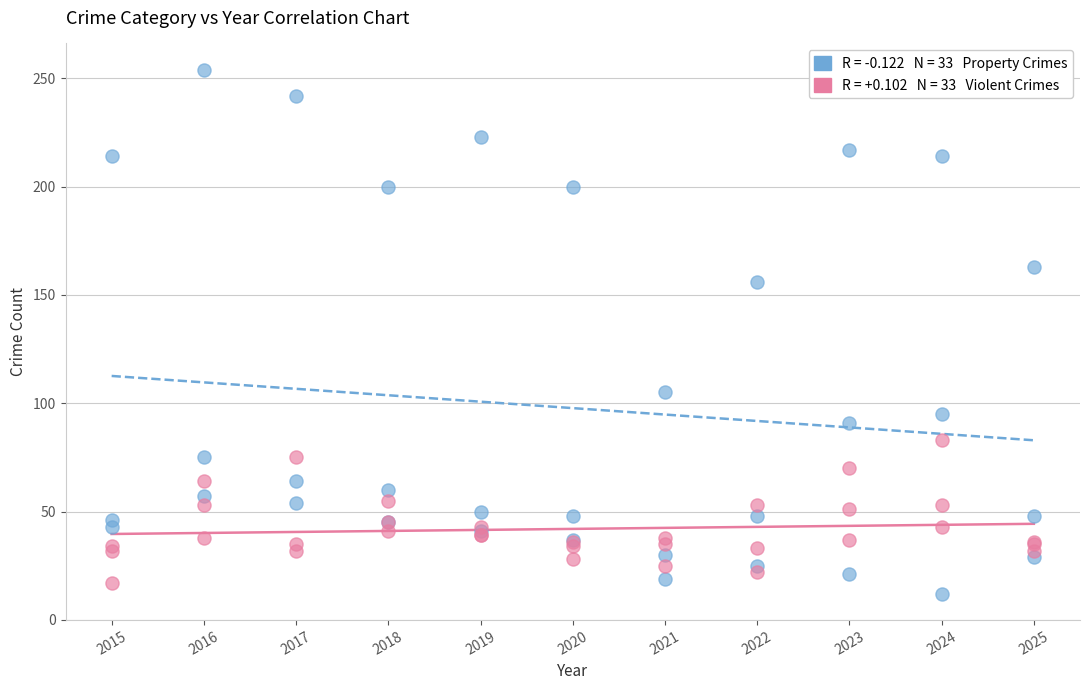

Across all series, what Y value is closest to 133?

156